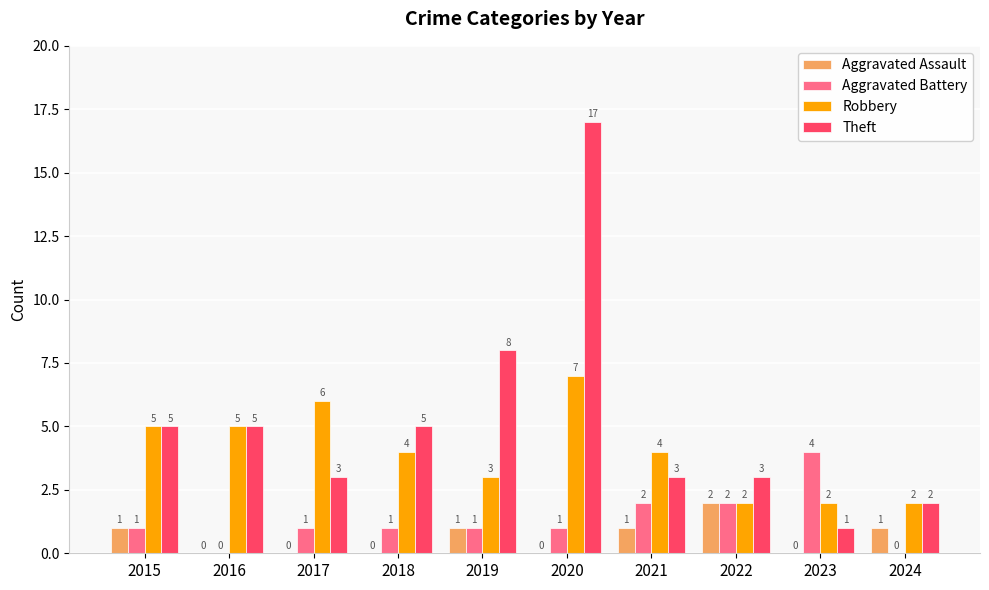

Count the number of data series in this chart.

4